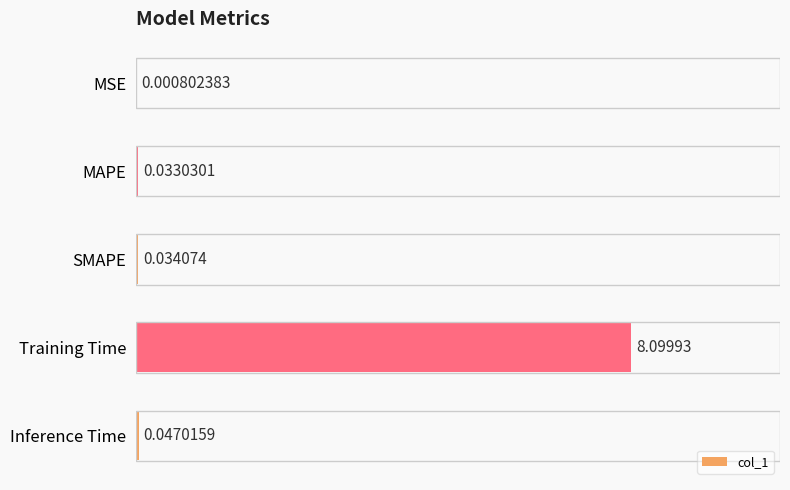

At which category does the chart reach its peak across all series?

Training Time